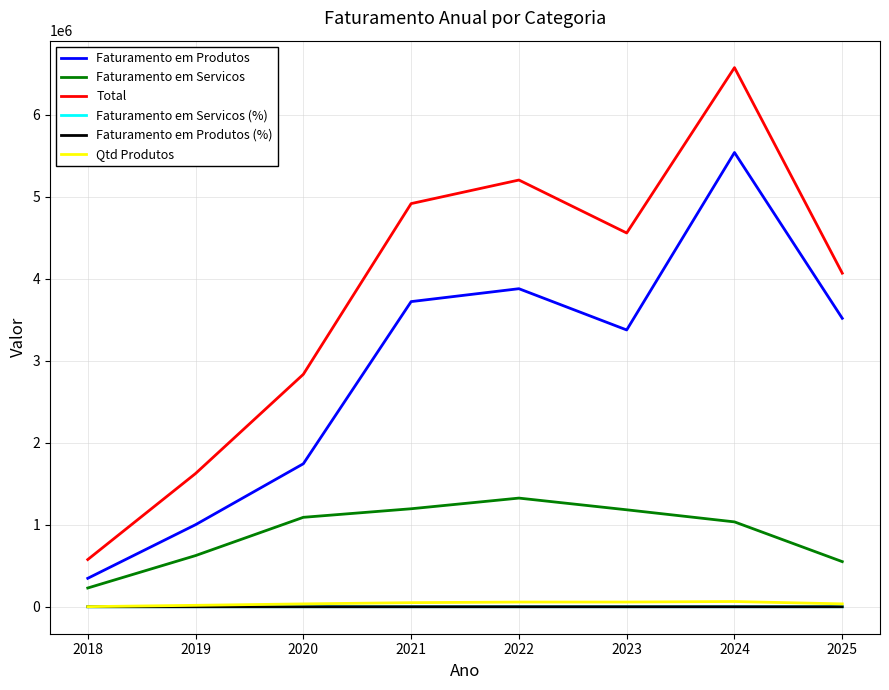

The value of Qtd Produtos at 2024 is 64032.0. True or false?

True